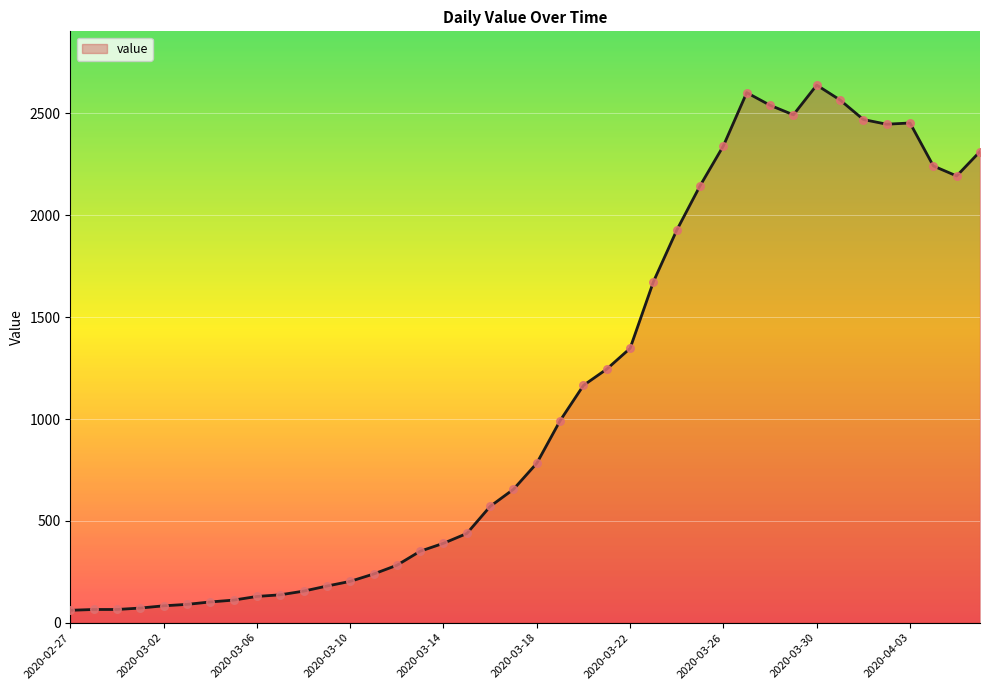

What is the minimum value shown in the chart?

61